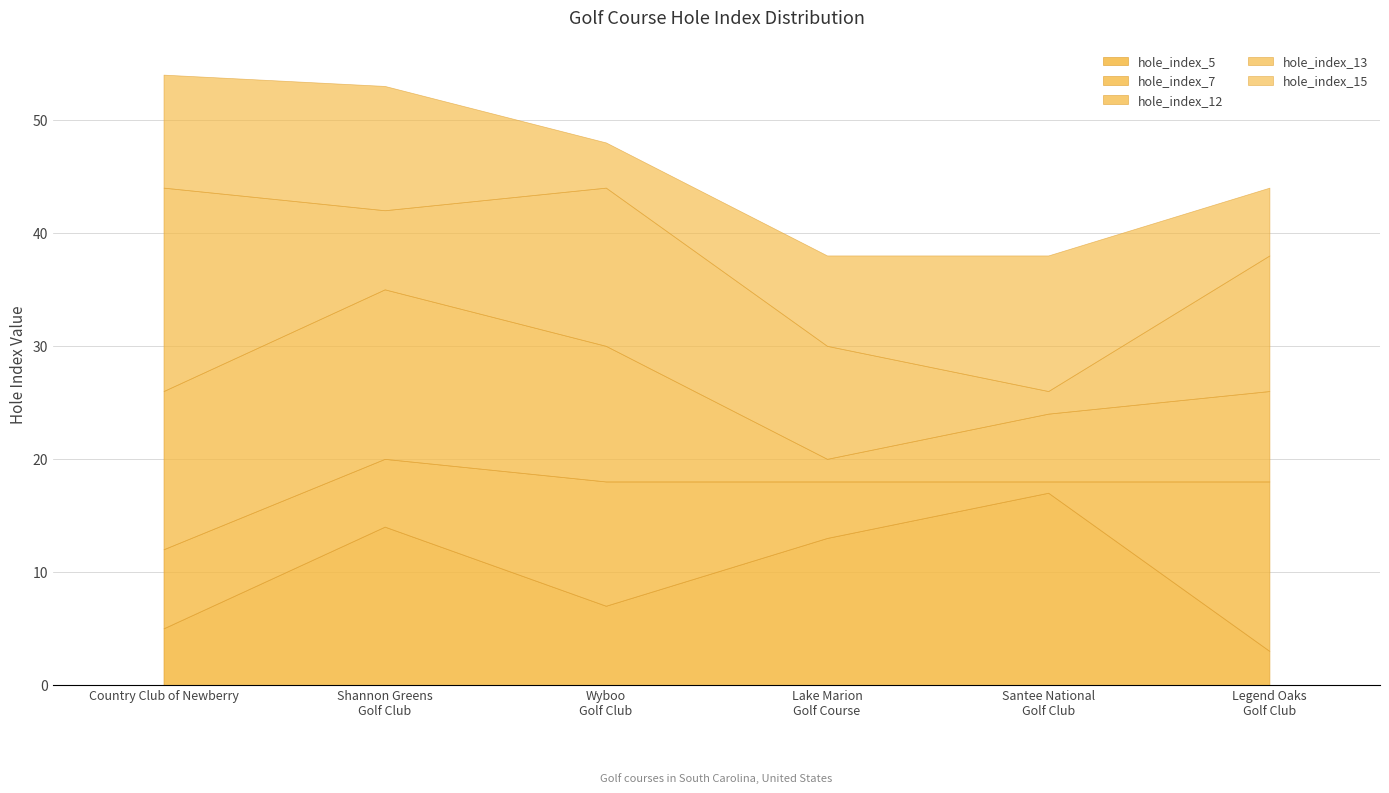

What is the value of the hole_index_12 point at the 4th from the left?

2